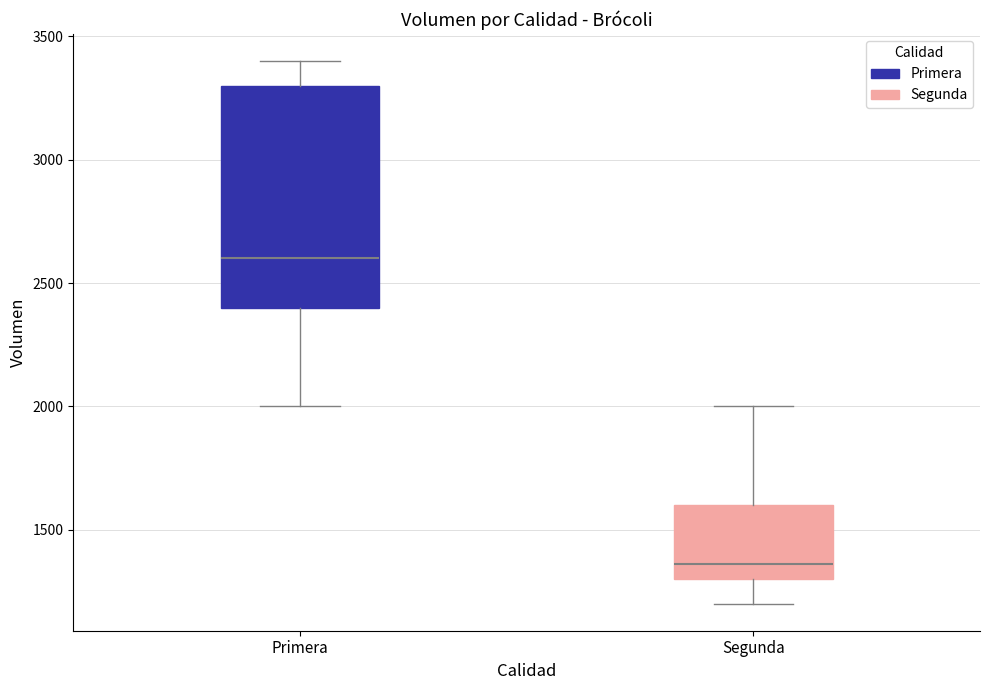

Reading left to right, transcribe this box plot: for each box, give where its median line is, the range the box spans, and where its two whiskers end, as read against the y-axis. The values are not printed on the chart, so give them approximately, as read against the axis.

Primera: median 2600, box 2400 to 3300, whiskers 2000 to 3400
Segunda: median 1350, box 1300 to 1600, whiskers 1200 to 2000